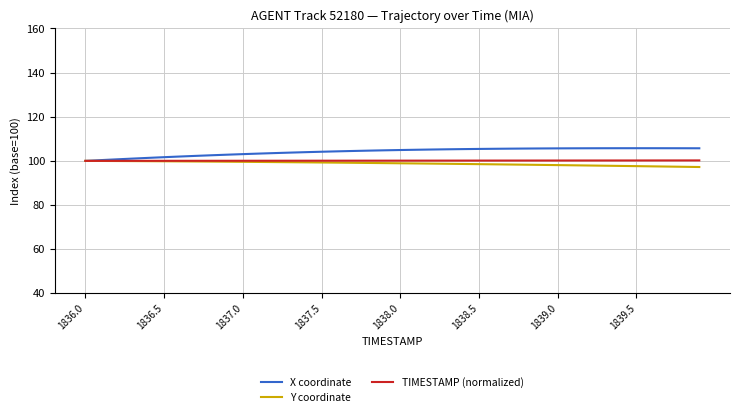

How many distinct data groups are displayed?

3